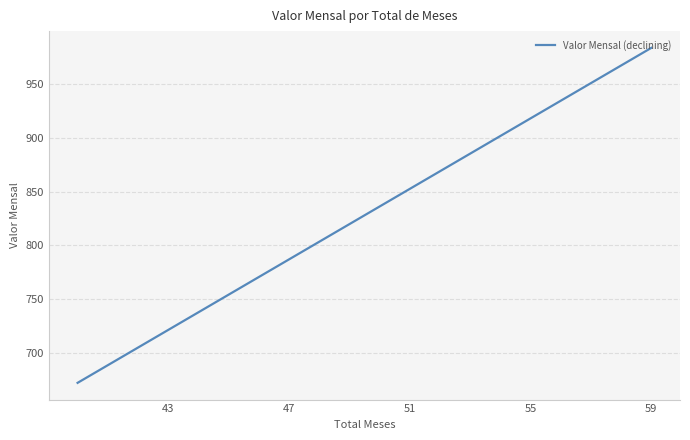

Does the chart display data point markers on the line(s)?

No